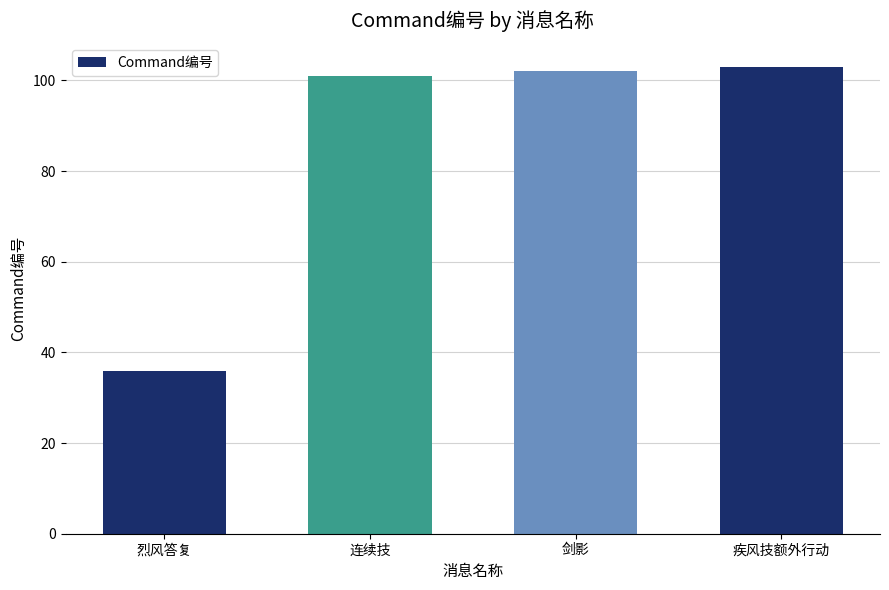

Reading left to right, transcribe all the data shown in this chart.

36	101	102	103